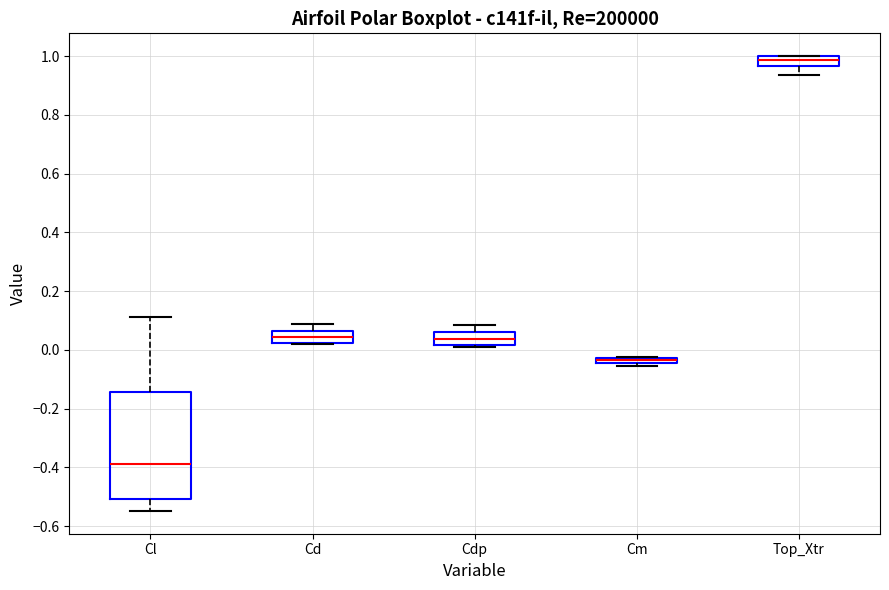

Which box's median line is the lowest?

Cl